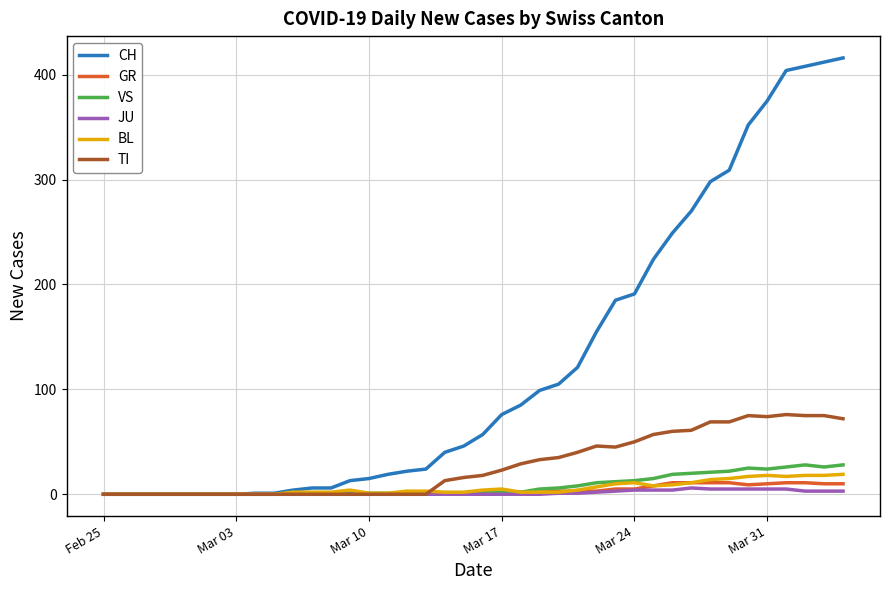

Which series has the largest total across all categories?

CH